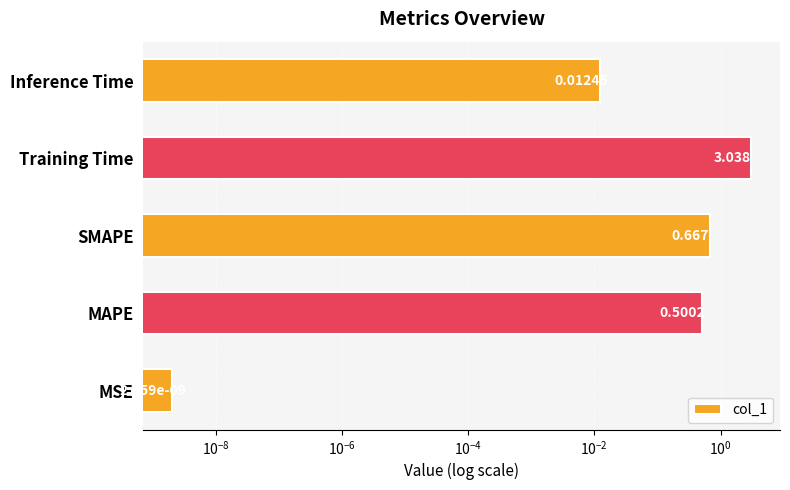

Reading right to left, what are all the values shown in this chart?

0.0	3.0	0.7	0.5	0.0